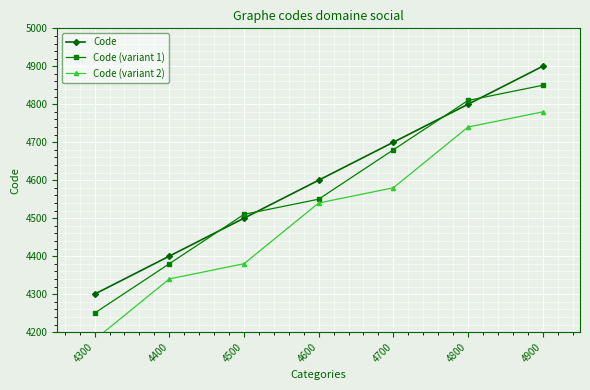

Is it true that Code (variant 2) equals 1879 at 4500?

False